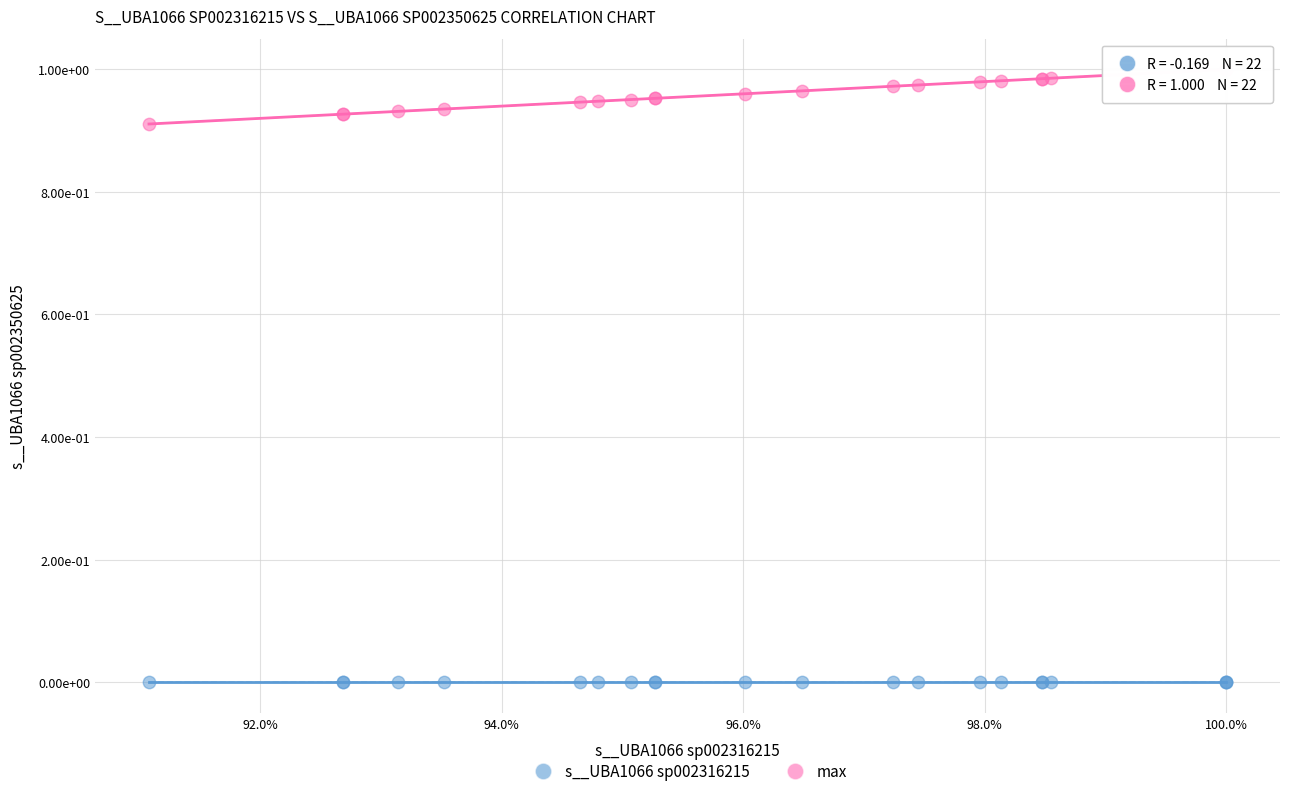

Which series reaches the maximum Y coordinate?

max